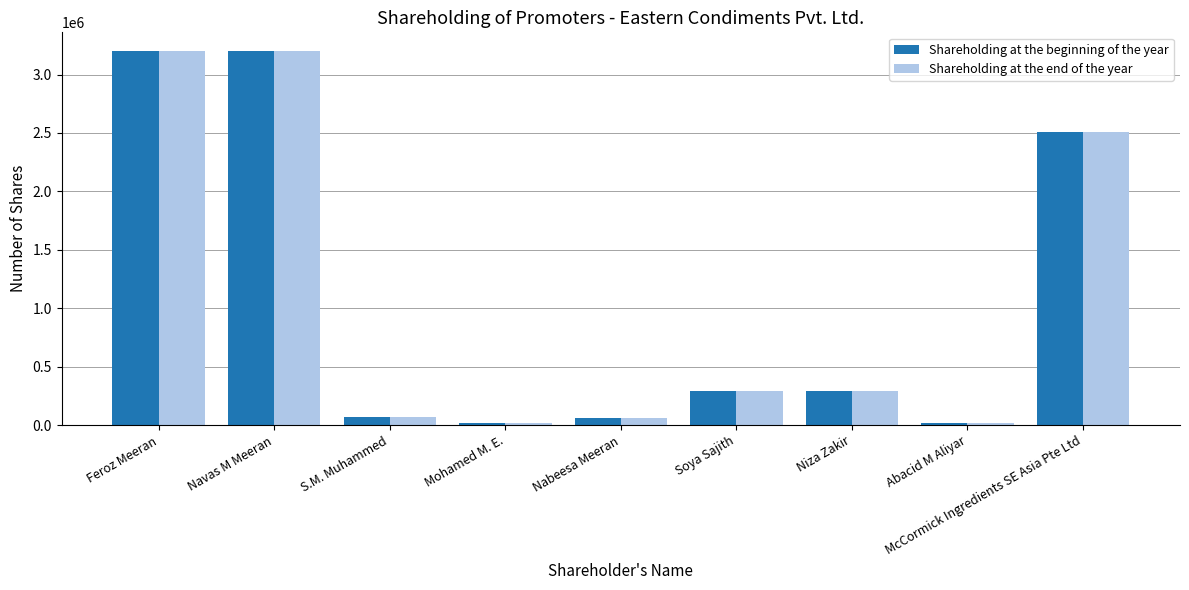

Is the value of Shareholding at the end of the year at Niza Zakir greater than the value of Shareholding at the beginning of the year at Feroz Meeran?

No